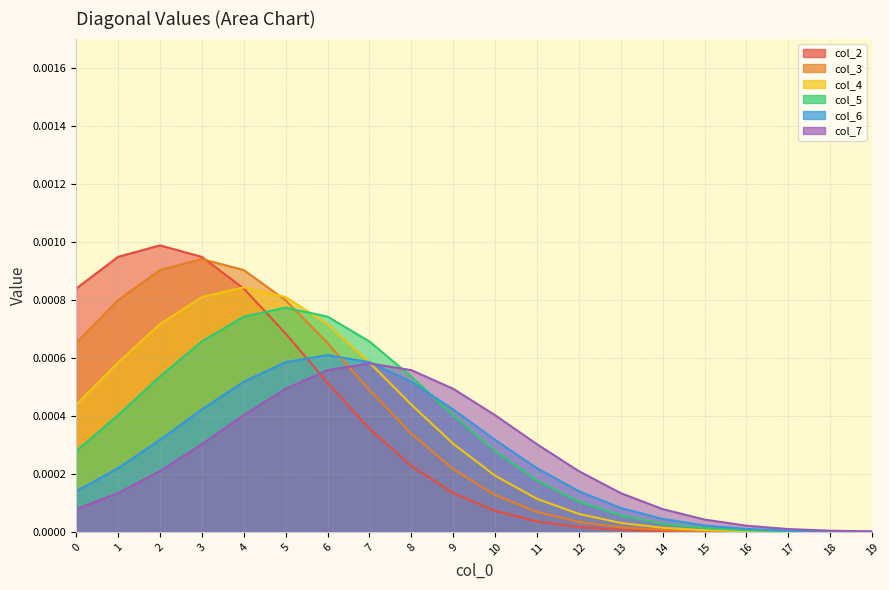

True or false: col_4 and col_5 cross at least once.

True